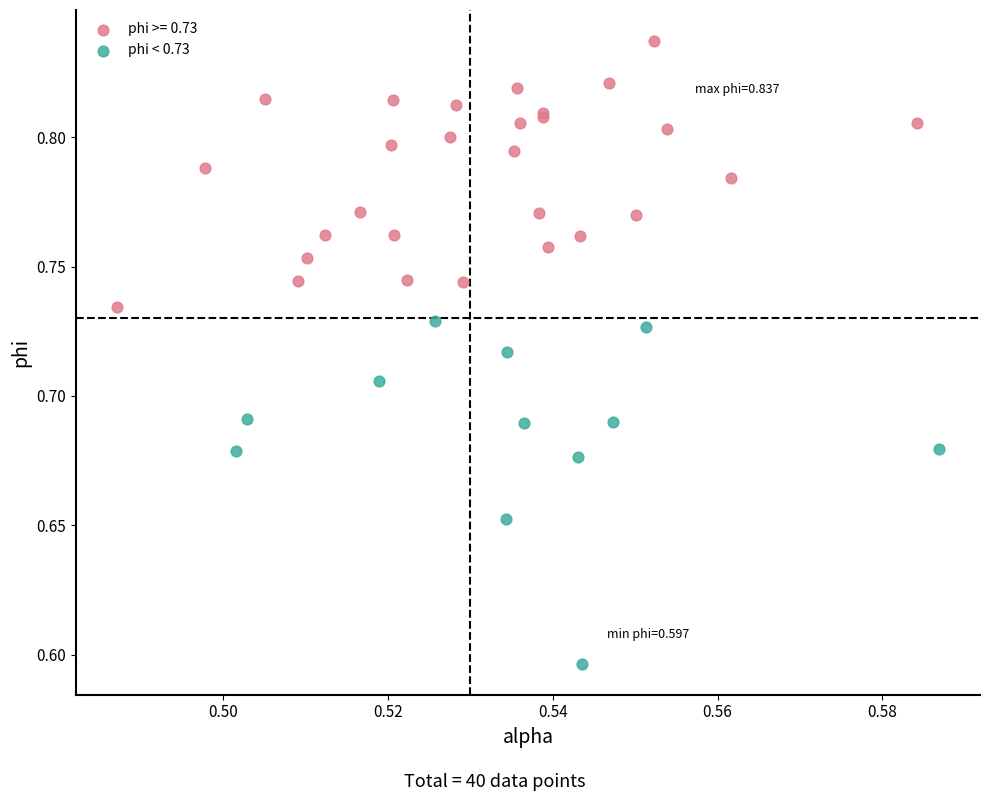

Which series reaches the maximum Y coordinate?

phi >= 0.73